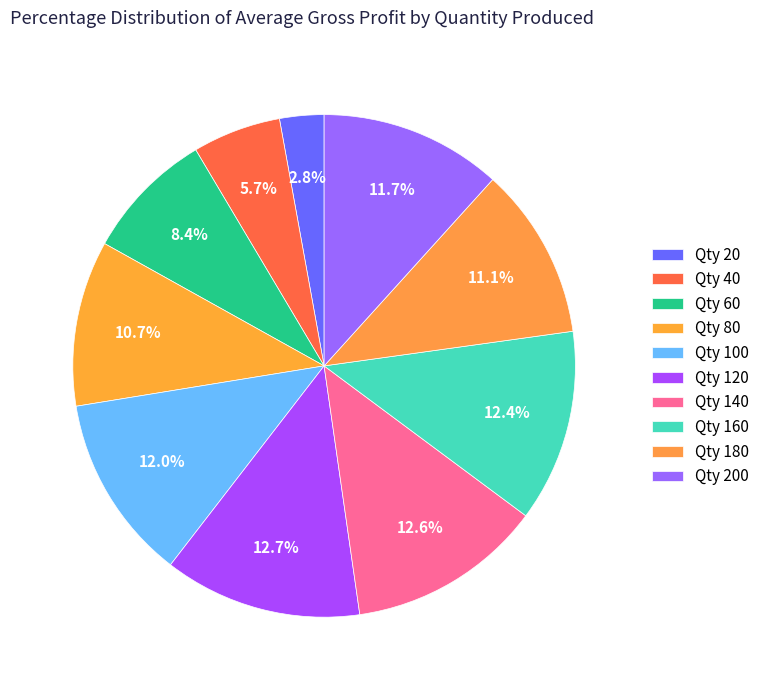

How many slices are in this pie chart?

10